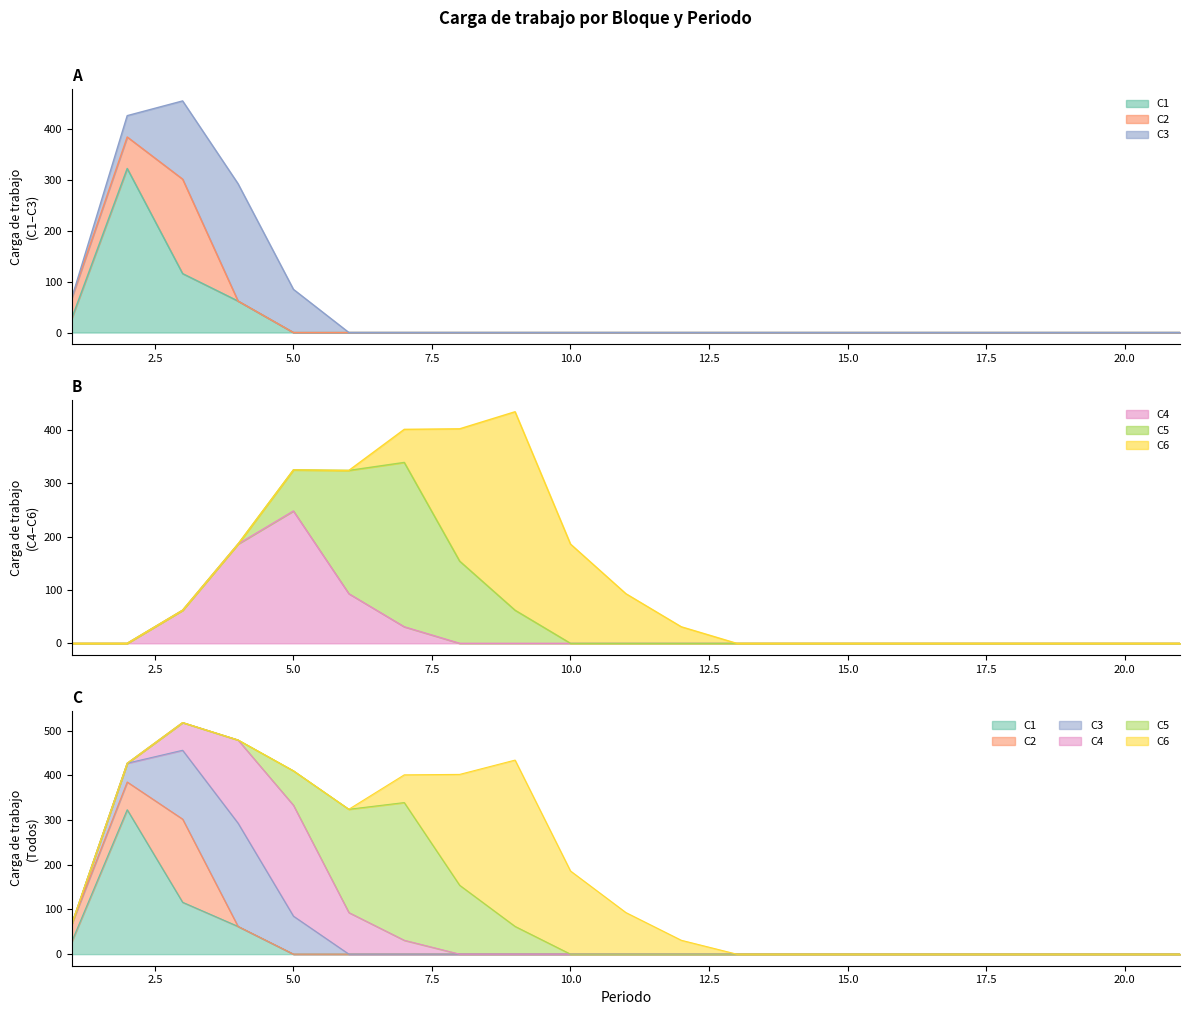

At which category is the sum across all series the highest?

3